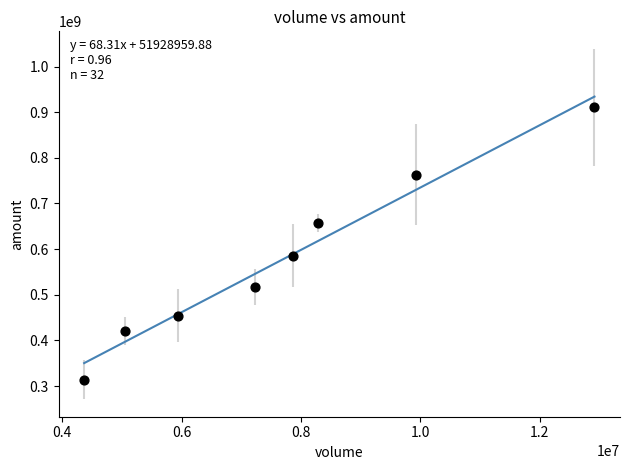

What Y value in the scatter plot is closest to 612489902?

585718444.0